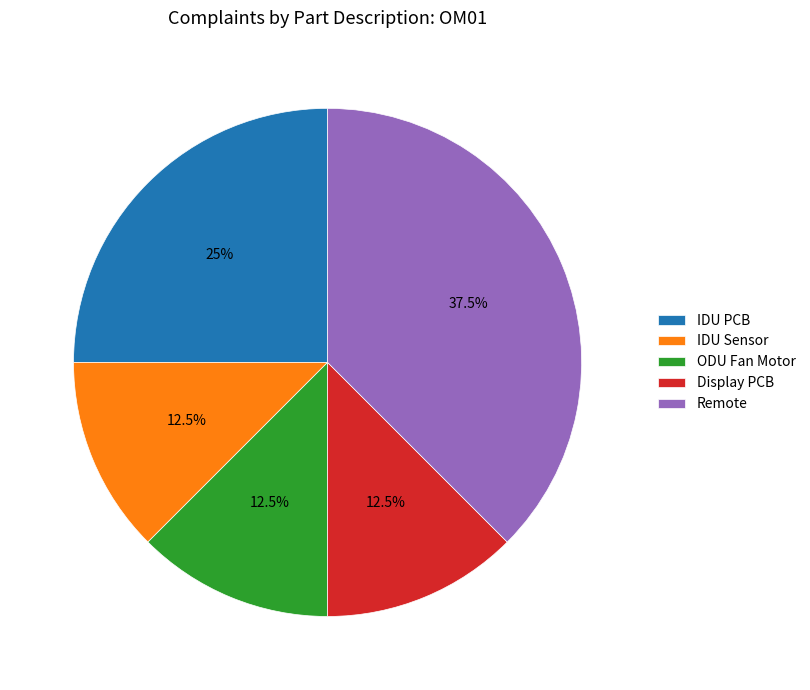

To the nearest percent, what percentage of the pie is IDU PCB?

25%